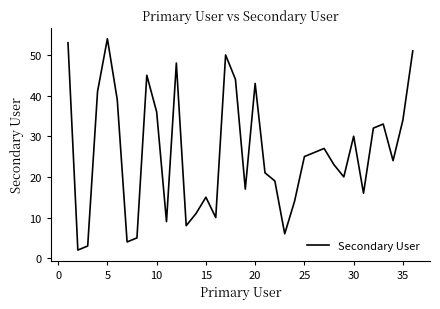

What is the greatest value displayed?

54